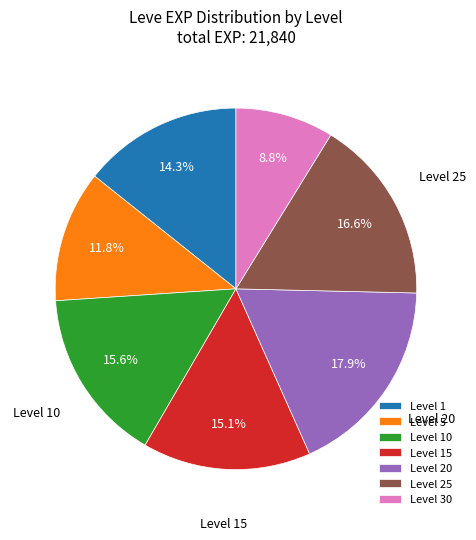

Count the number of slices in the pie.

7